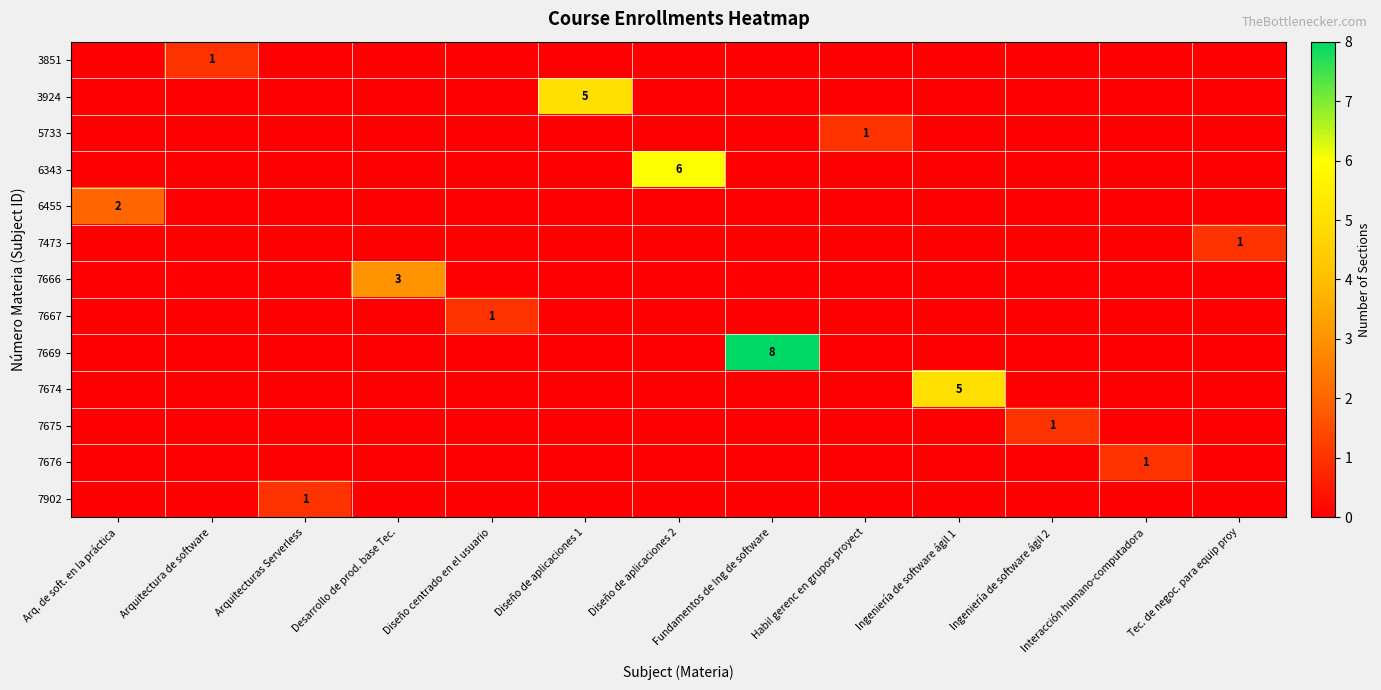

Rank the categories by 7674 value from lowest to highest.

Arq. de soft. en la práctica, Arquitectura de software, Arquitecturas Serverless, Desarrollo de prod. base Tec., Diseño centrado en el usuario, Diseño de aplicaciones 1, Diseño de aplicaciones 2, Fundamentos de Ing de software, Habil gerenc en grupos proyect, Ingeniería de software ágil 2, Interacción humano-computadora, Tec. de negoc. para equip proy, Ingeniería de software ágil 1